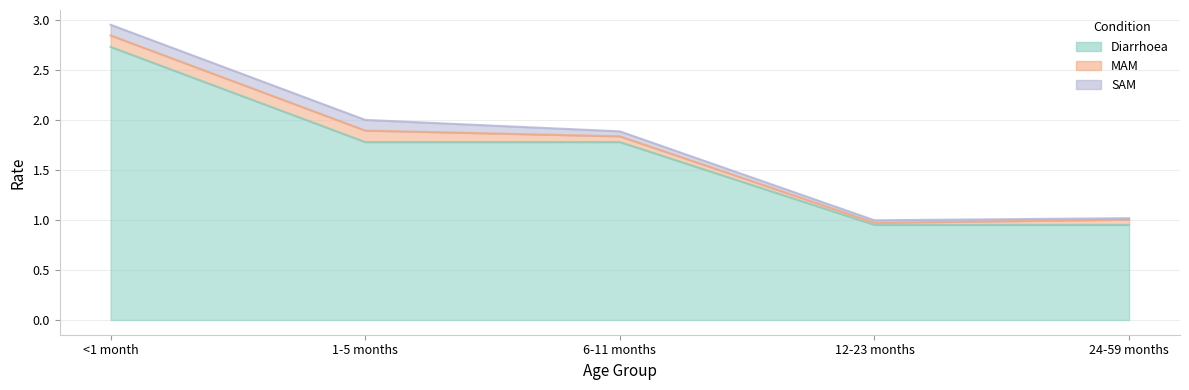

What are all the series names shown in the legend?

Diarrhoea, MAM, SAM